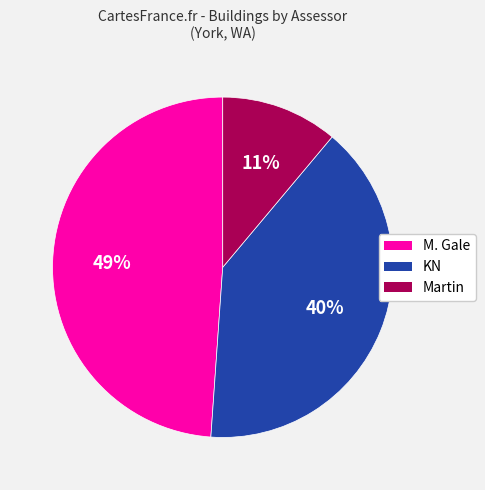

To the nearest percent, what is the difference between the largest and smallest slice percentages?

38%